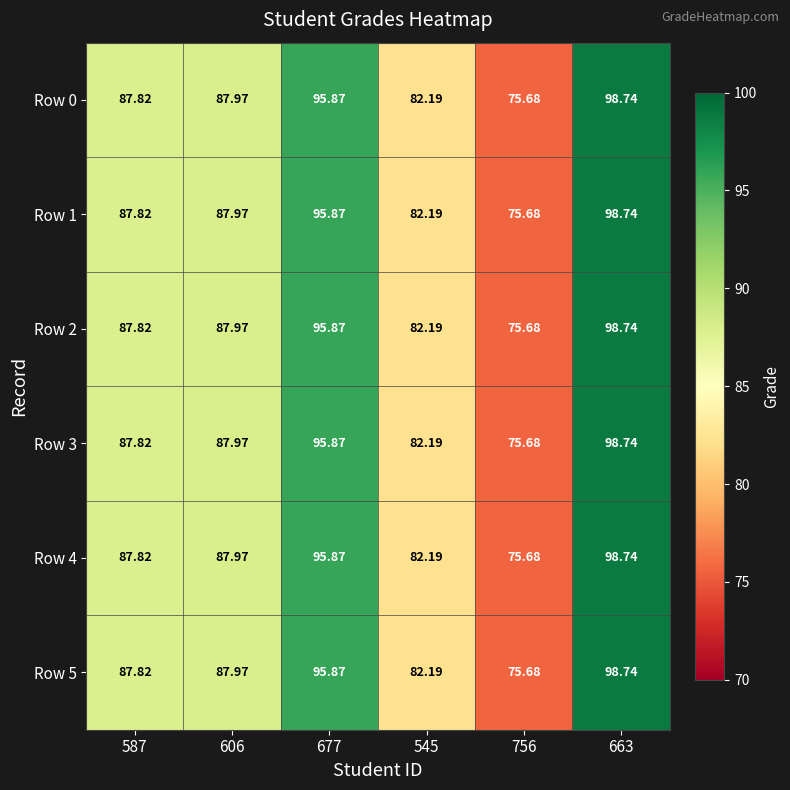

Is the value of Row 4 at 587 greater than the value of Row 0 at 545?

Yes